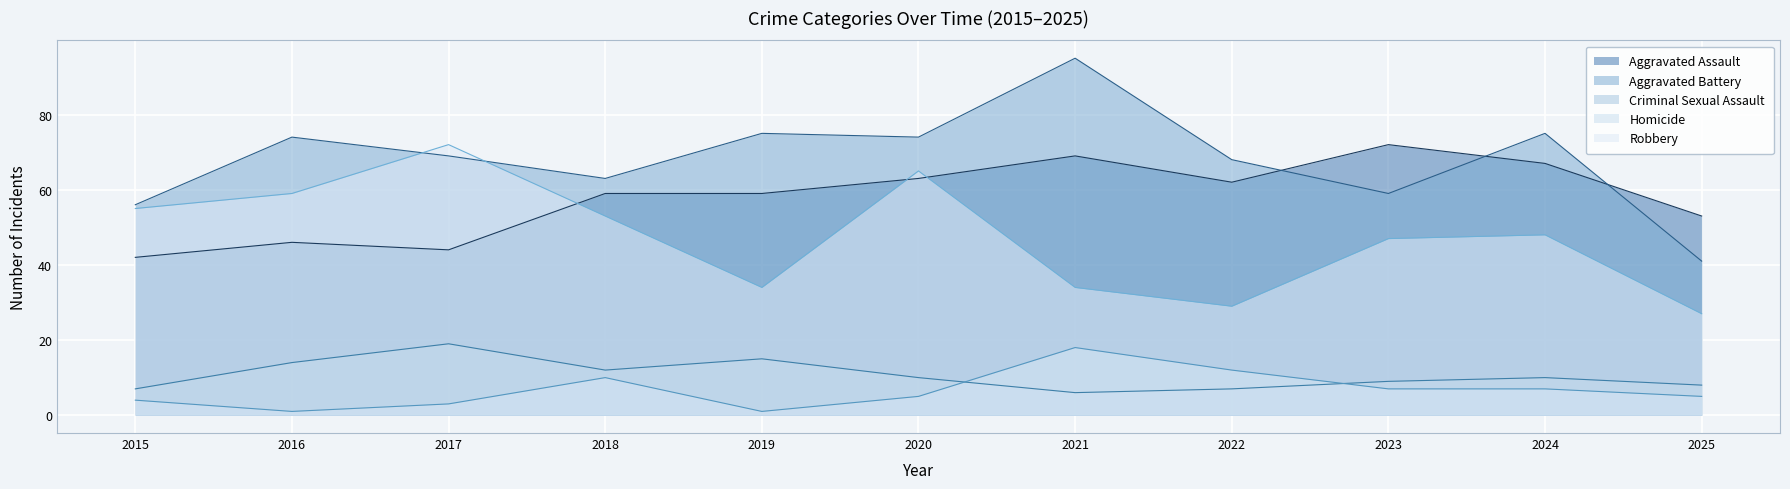

What is the spread (max minus min) of values at 2021?

89